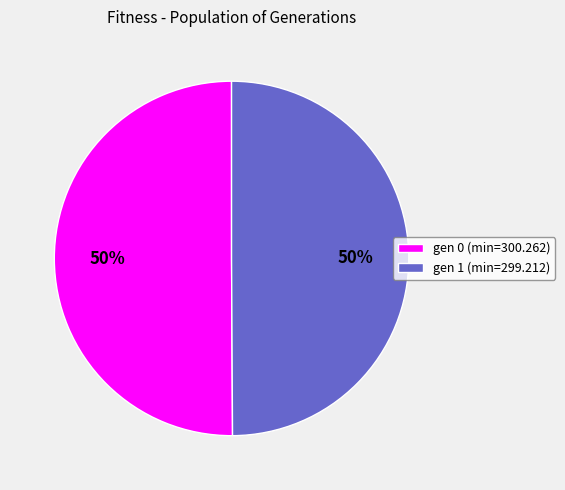

What percentage is the gen 0 (min=300.262) slice, to the nearest percent?

50%